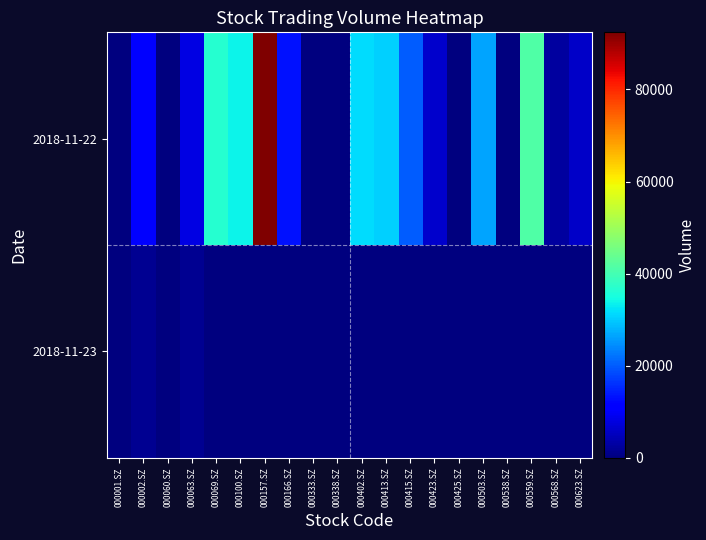

Which series has the widest spread of values?

2018-11-22